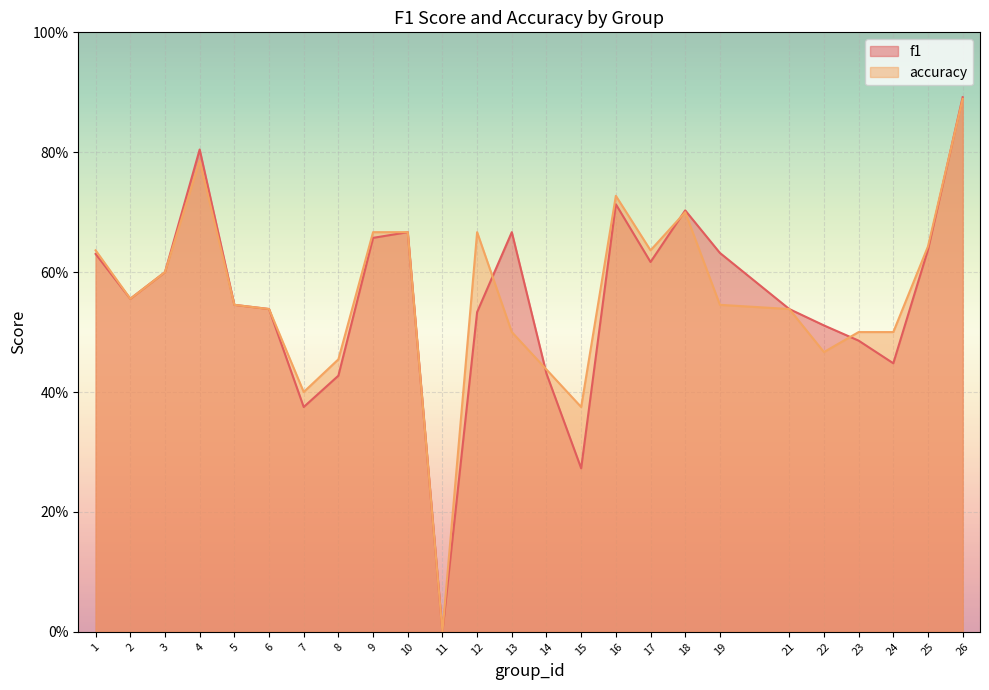

Reading left to right, extract all data points from this chart.

f1: 0.6	0.6	0.6	0.8	0.5	0.5	0.4	0.4	0.7	0.7	0.0	0.5	0.7	0.4	0.3	0.7	0.6	0.7	0.6	0.5	0.5	0.5	0.4	0.6	0.9
accuracy: 0.6	0.6	0.6	0.8	0.5	0.5	0.4	0.5	0.7	0.7	0.0	0.7	0.5	0.4	0.4	0.7	0.6	0.7	0.5	0.5	0.5	0.5	0.5	0.6	0.9